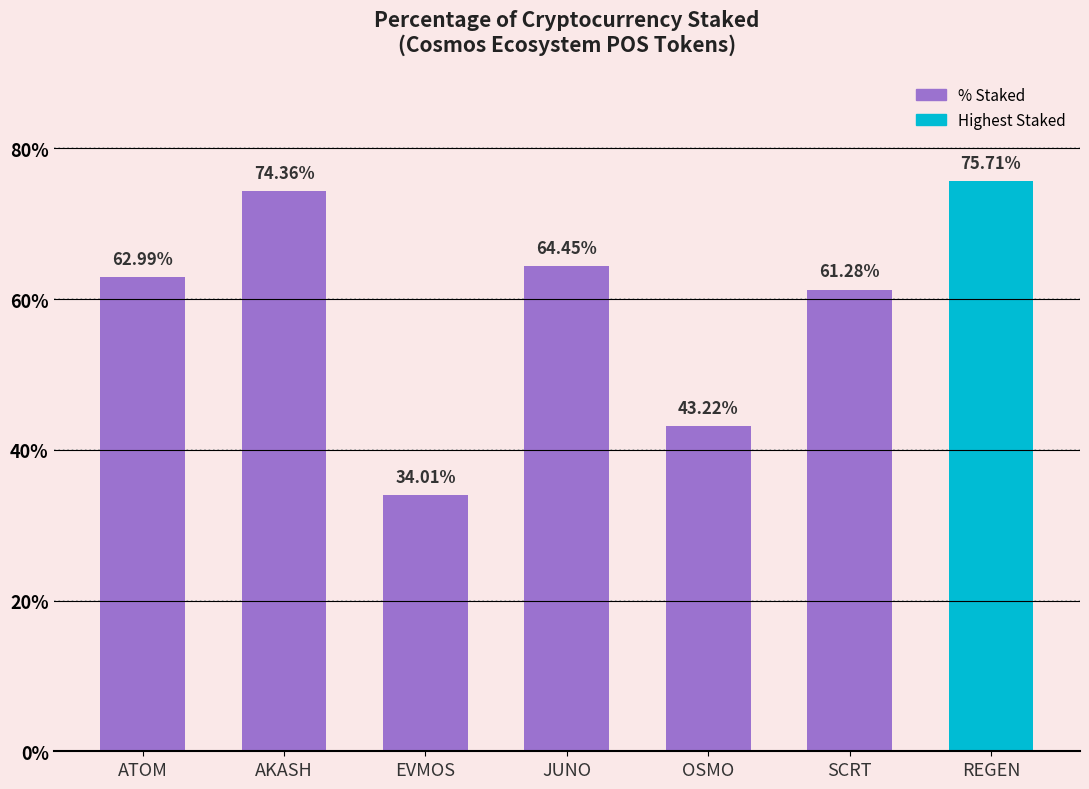

Are the bars grouped side by side (vs. stacked)?

No